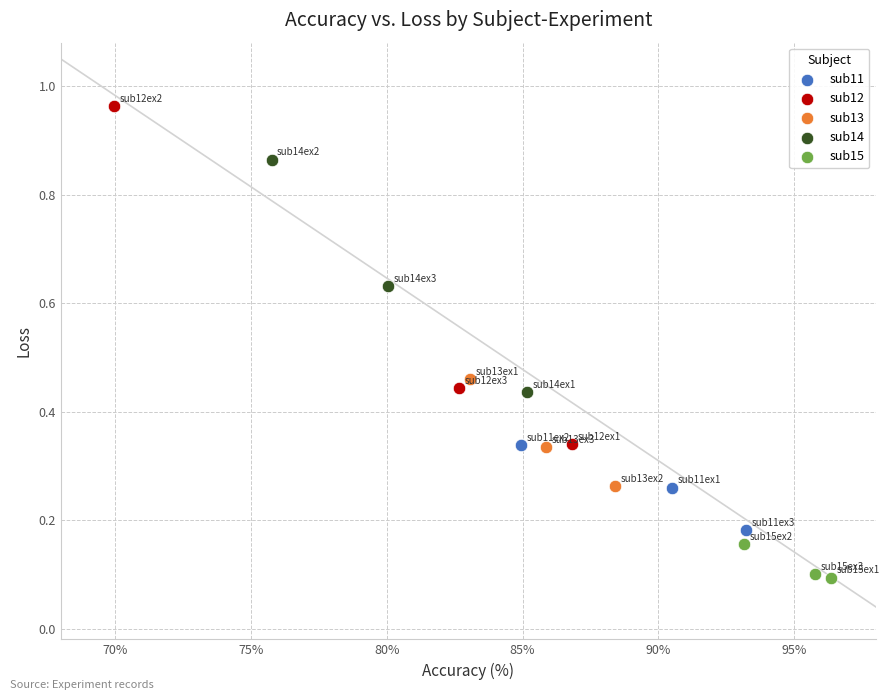

Which series contains the highest Y value?

sub12